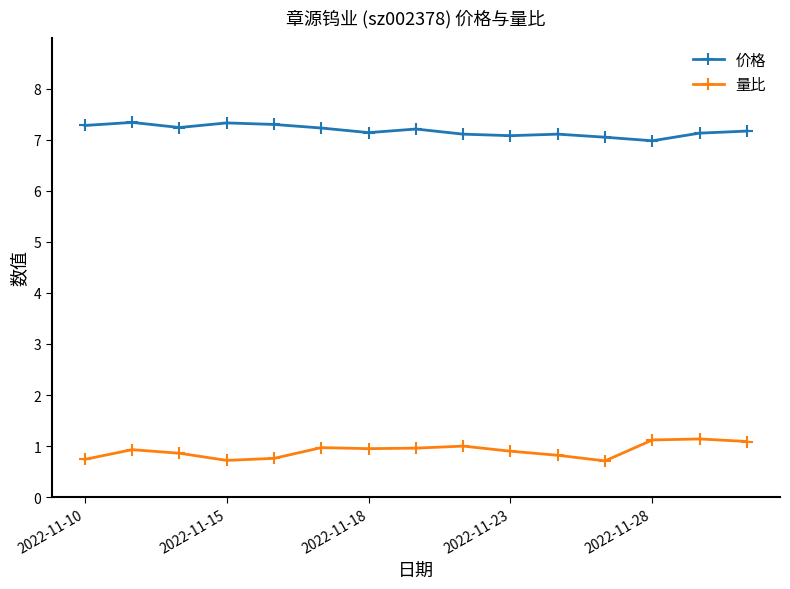

What is the greatest value displayed?

7.3